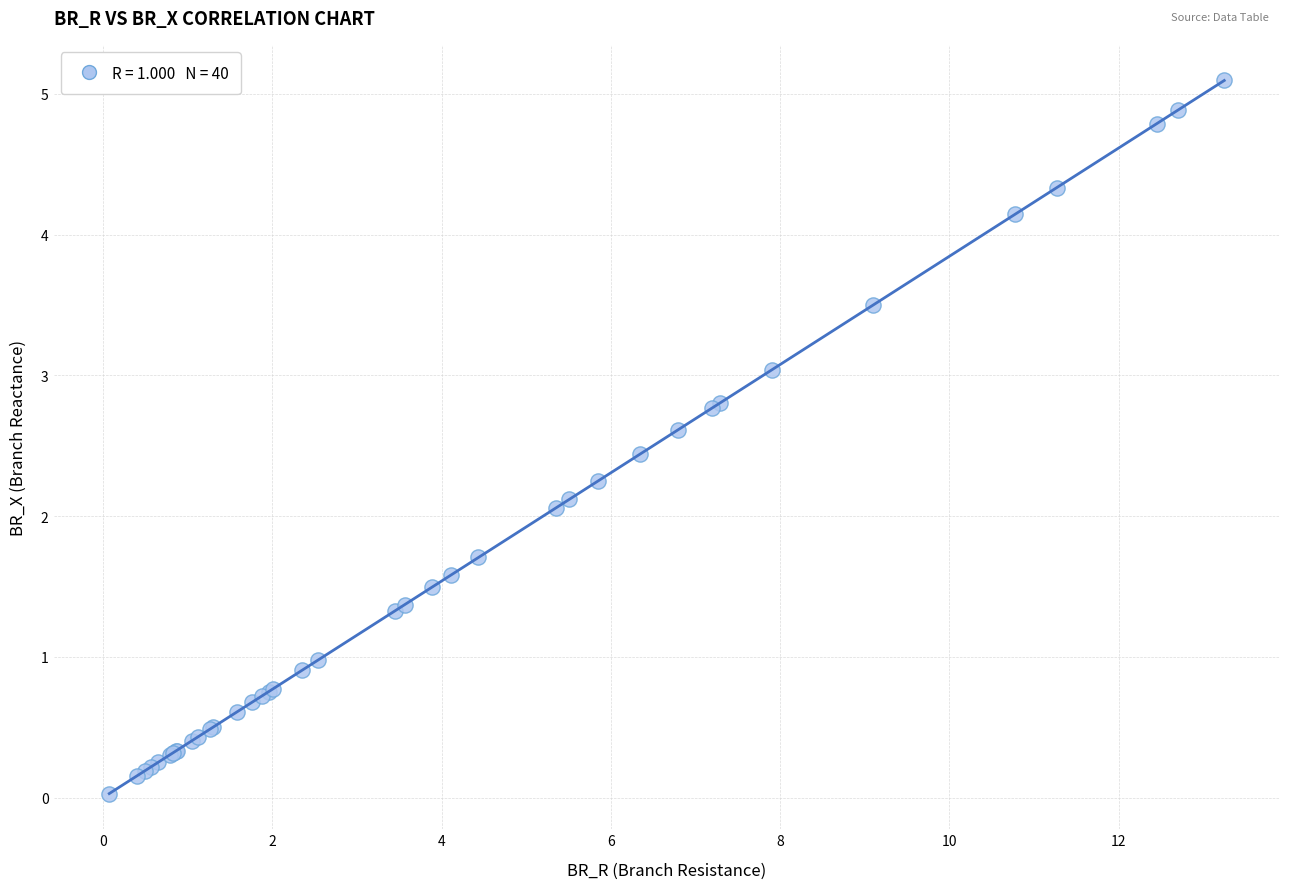

What Y value in the scatter plot is closest to 2?

2.1